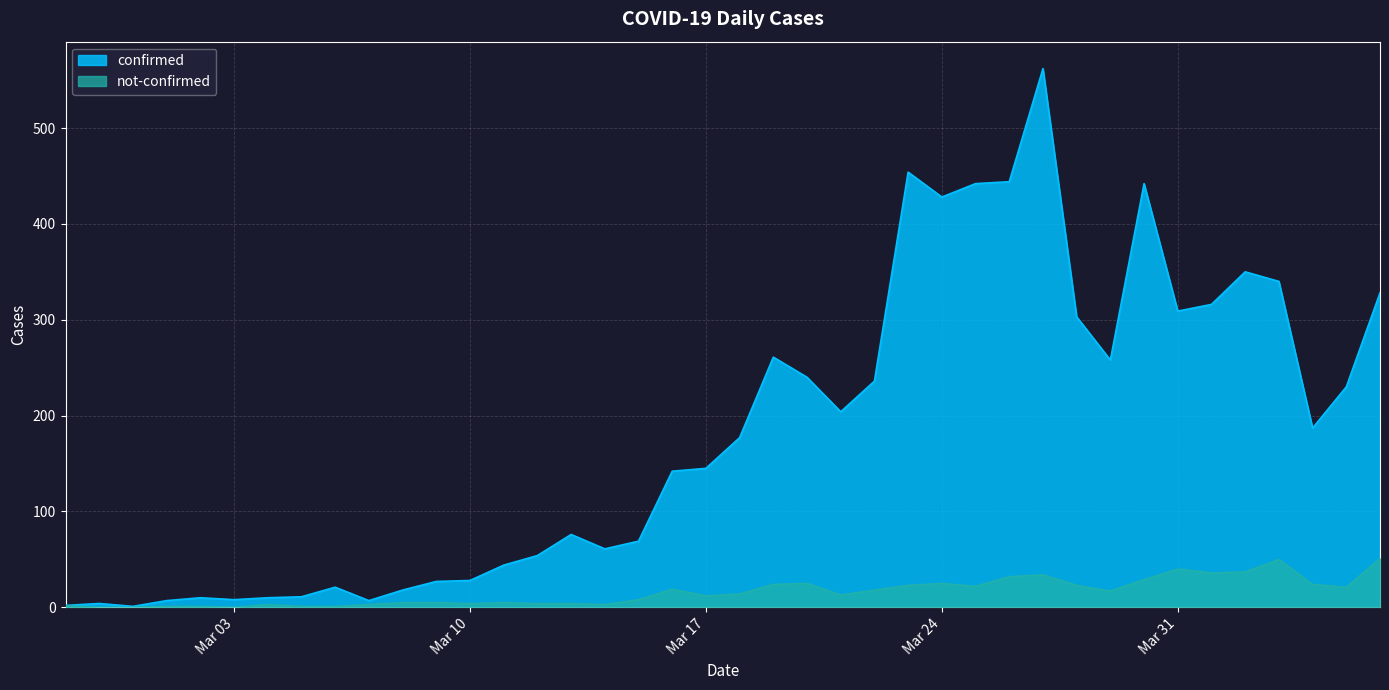

At which category is the sum across all series the highest?

2020-03-27